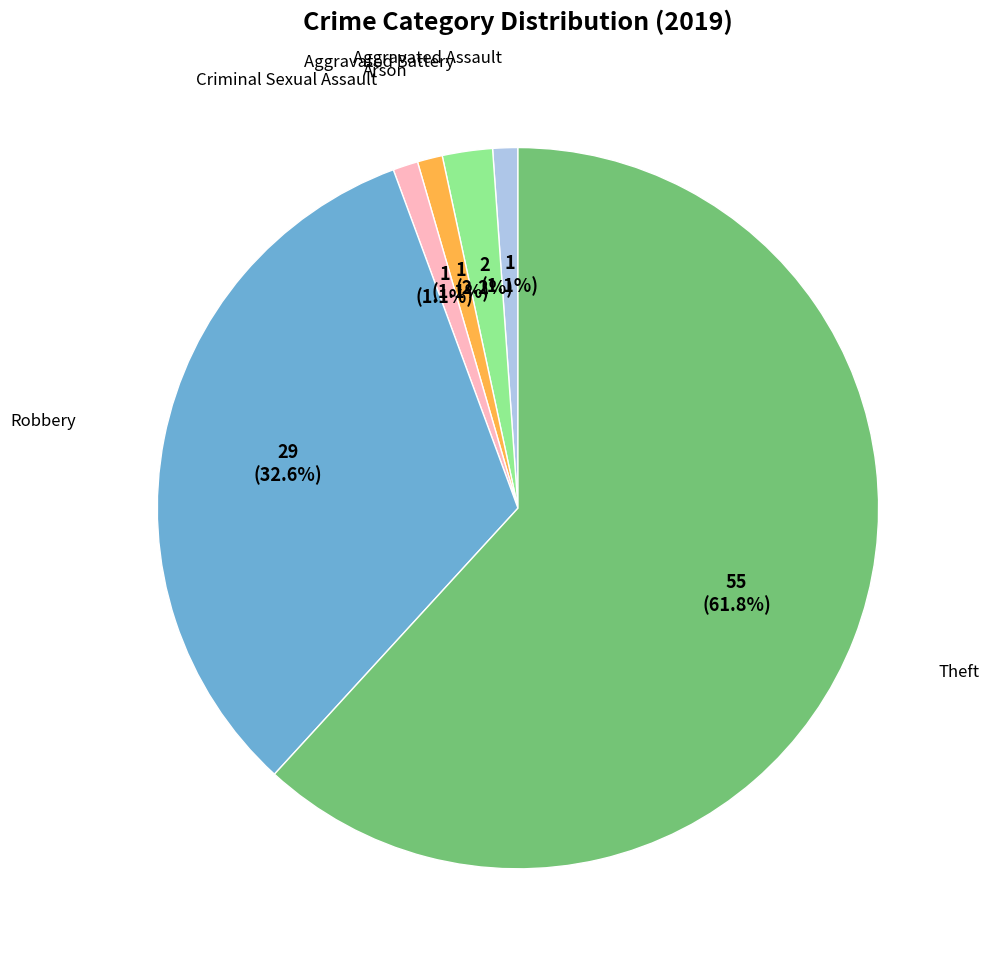

Is there any slice that represents more than half of the pie?

Yes